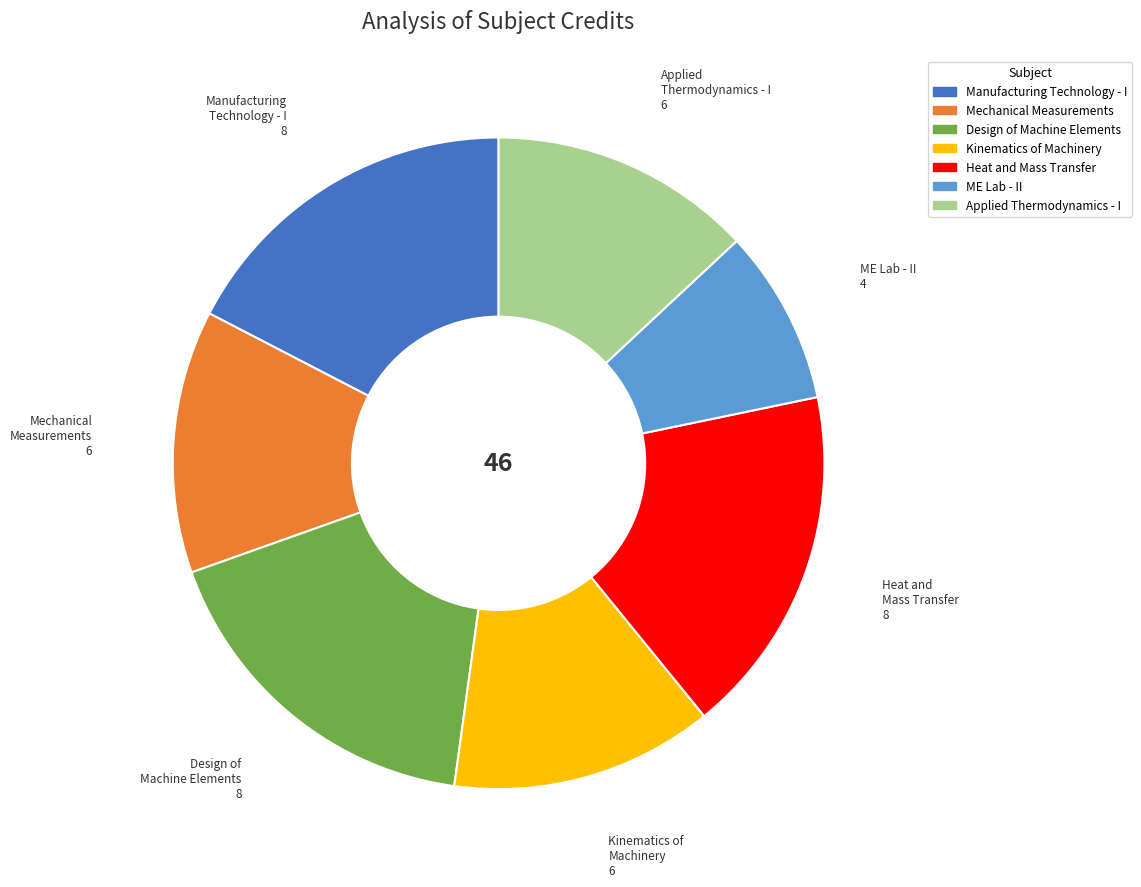

Is there any slice that represents more than half of the pie?

No